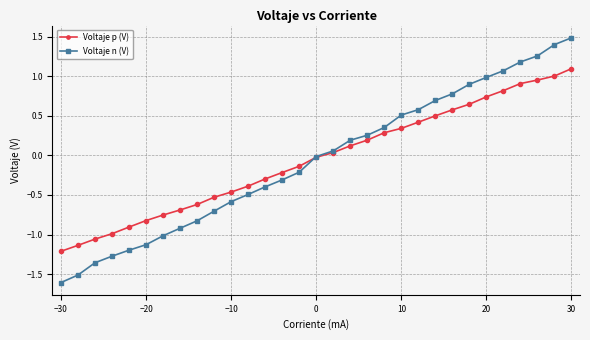

True or false: Voltaje n (V) has more than 1 points higher than both neighbors.

False